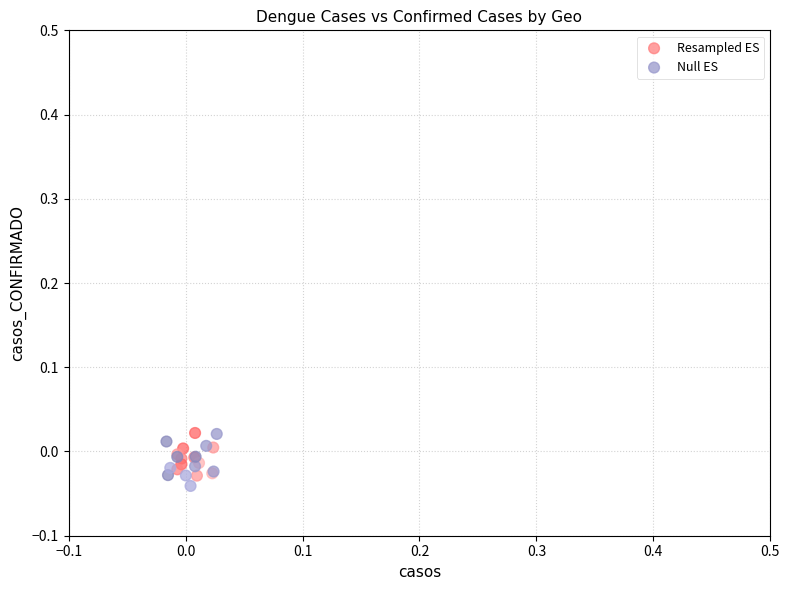

Which series has the largest Y range (max minus min)?

Null ES